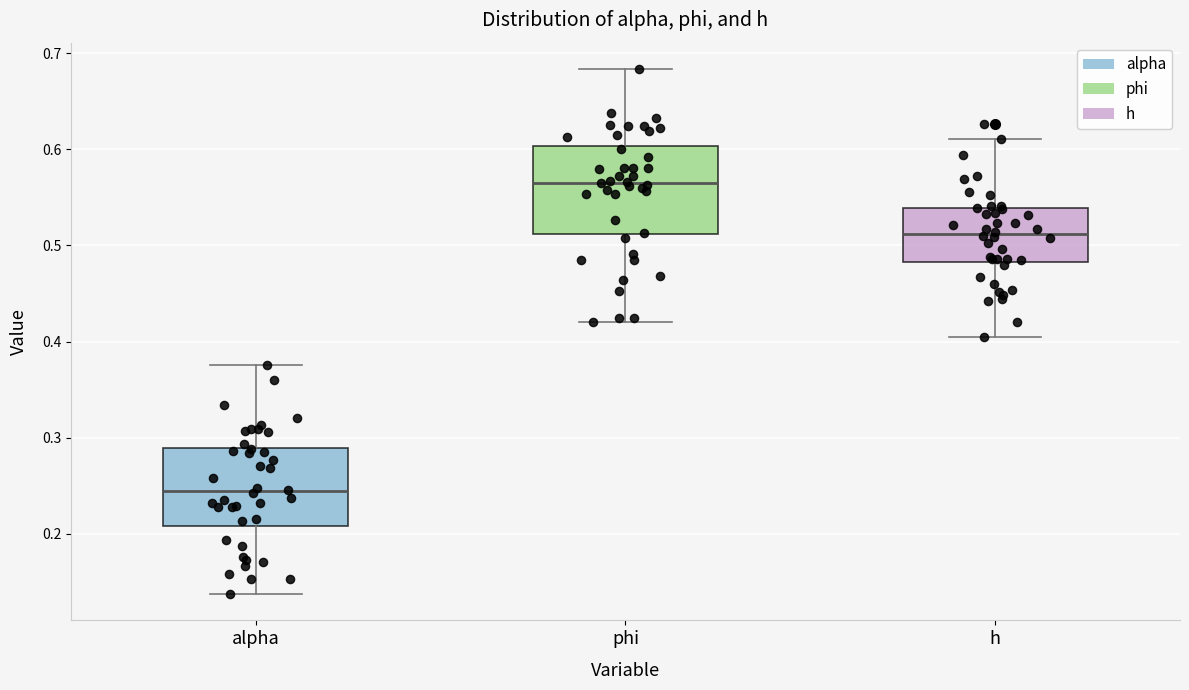

Which box's median line is the lowest?

alpha